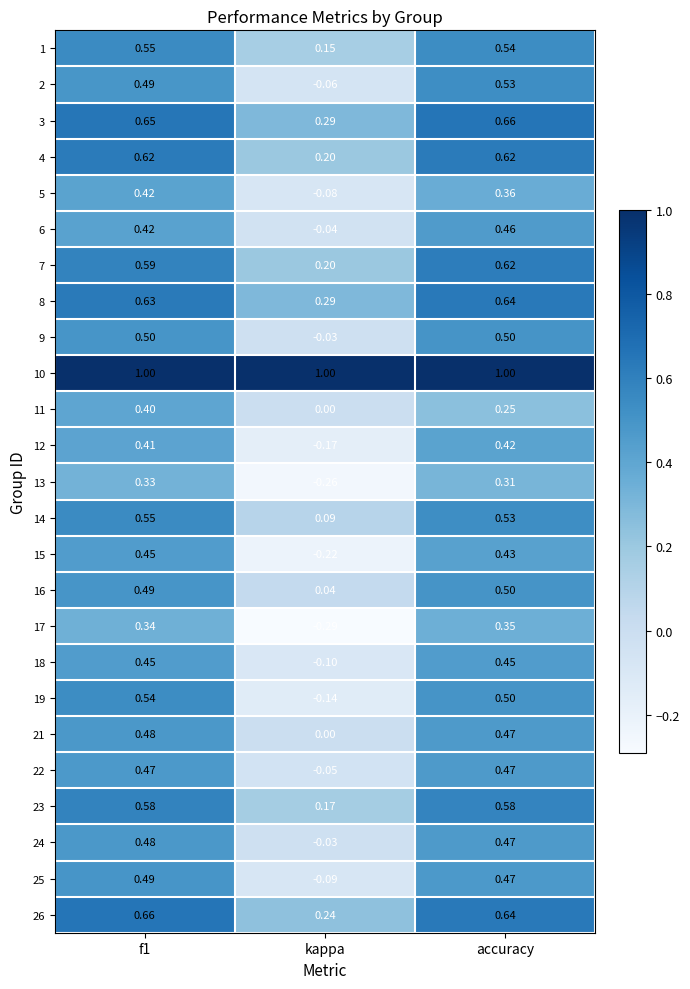

At which label is 24 closest to 0?

kappa